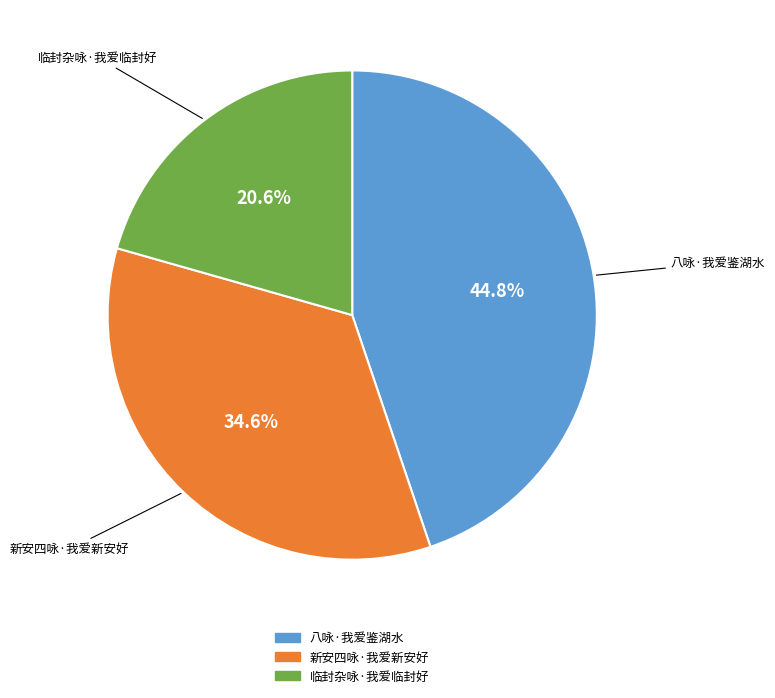

To the nearest percent, what is the combined percentage of 临封杂咏·我爱临封好 and 新安四咏·我爱新安好?

55%